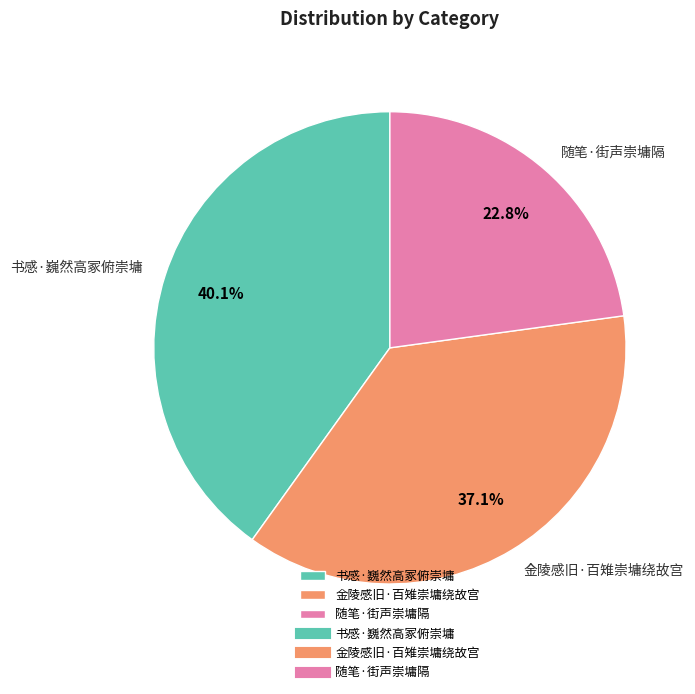

To the nearest percent, what is the combined percentage of 书感·巍然高冢俯崇墉 and 金陵感旧·百雉崇墉绕故宫?

77%